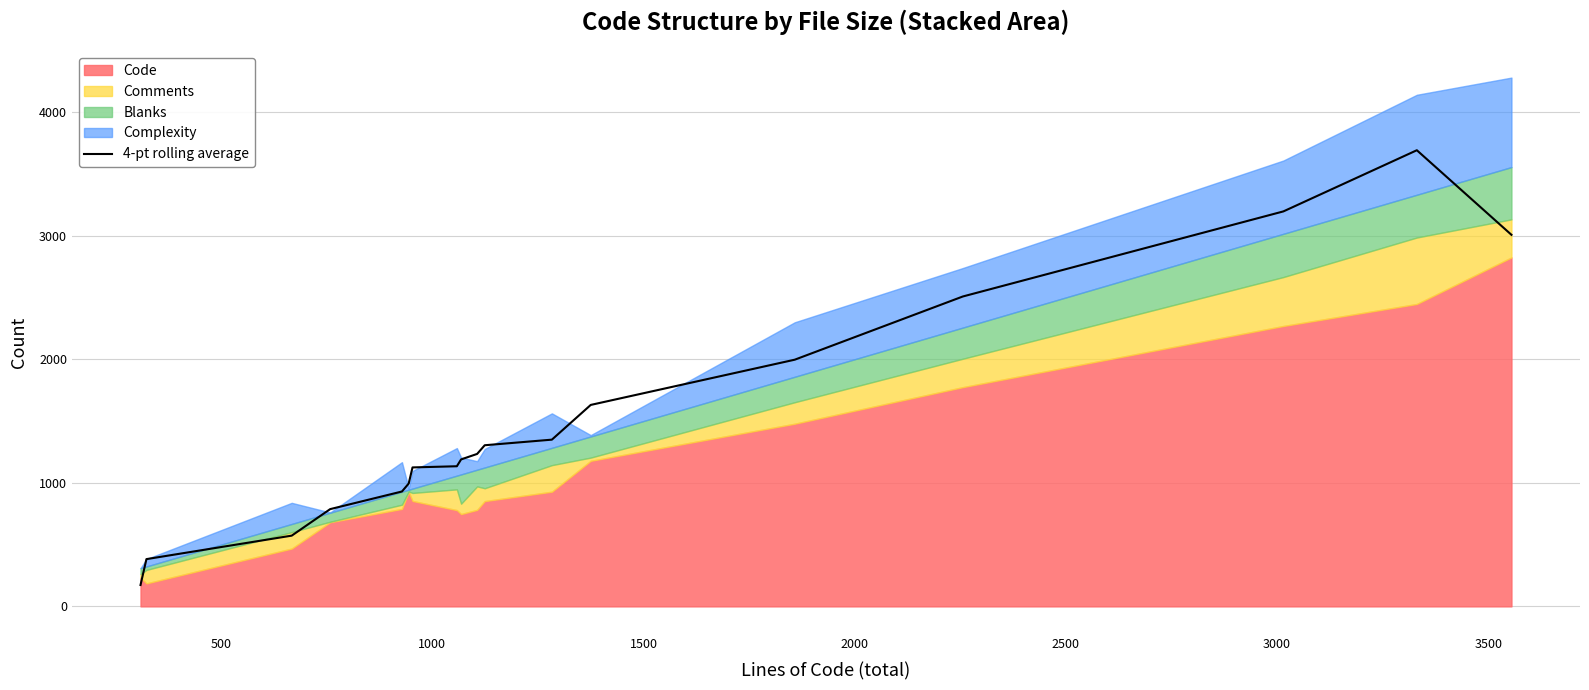

What is the lowest value of the 4-pt rolling average series?

173.0